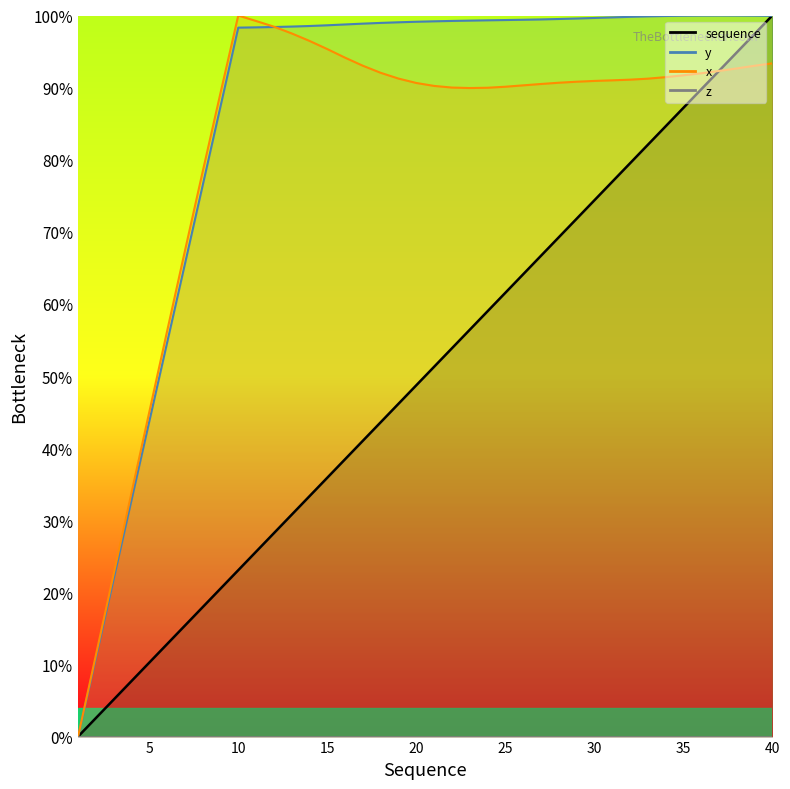

What is the difference between the second highest and minimum values in the sequence series?

97.4